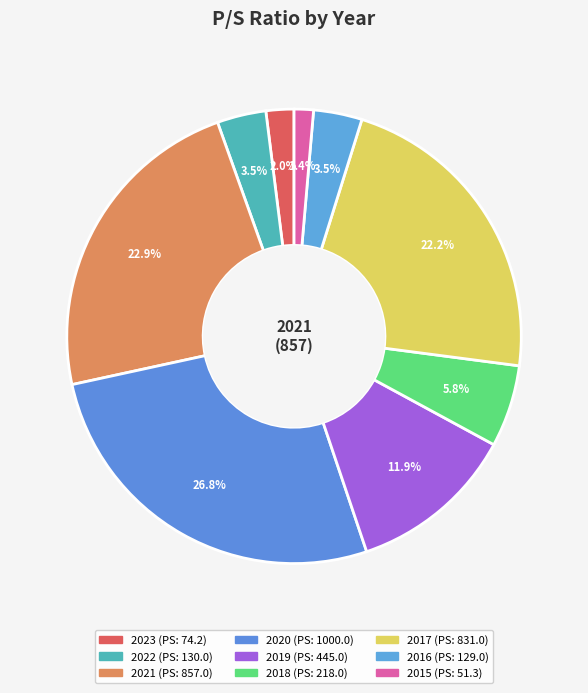

Which slice is the smallest?

2015